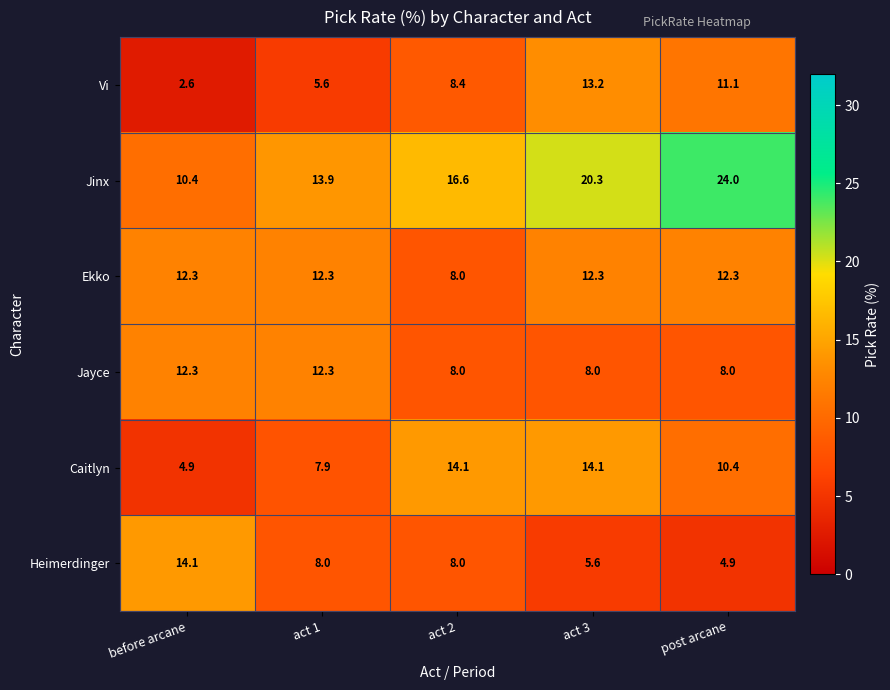

What is the difference between the maximum and second lowest values in the Jayce series?

4.3